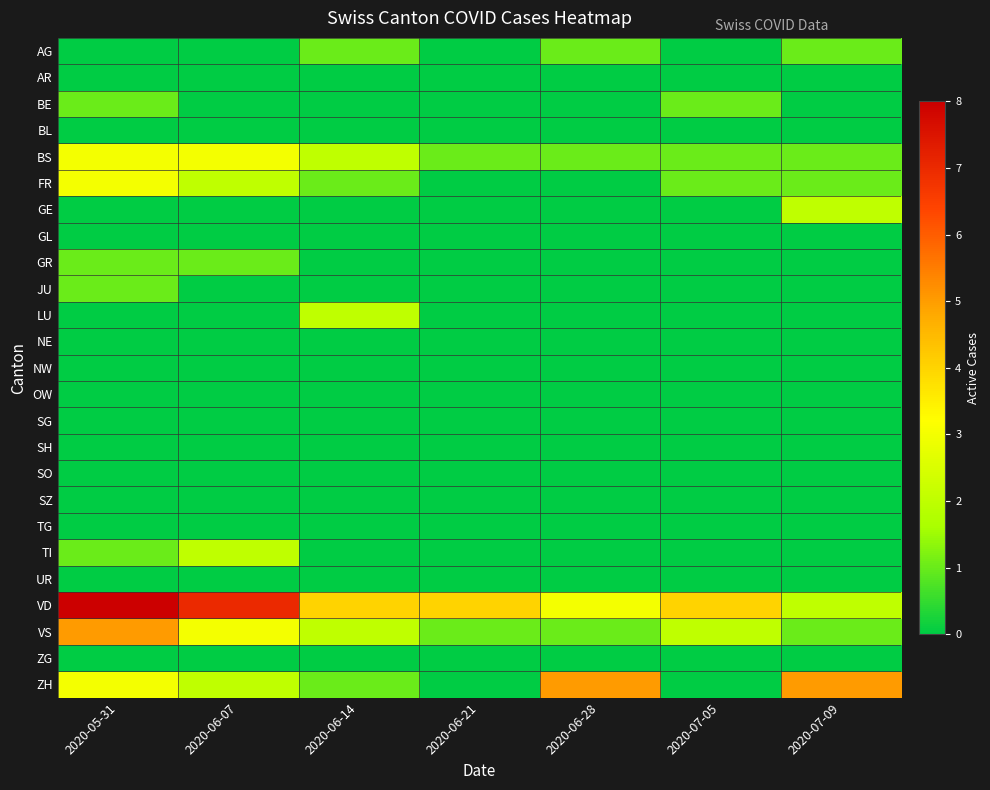

At 2020-06-14, list the series in order from largest to smallest.

VD, BS, LU, VS, AG, FR, ZH, AR, BE, BL, GE, GL, GR, JU, NE, NW, OW, SG, SH, SO, SZ, TG, TI, UR, ZG